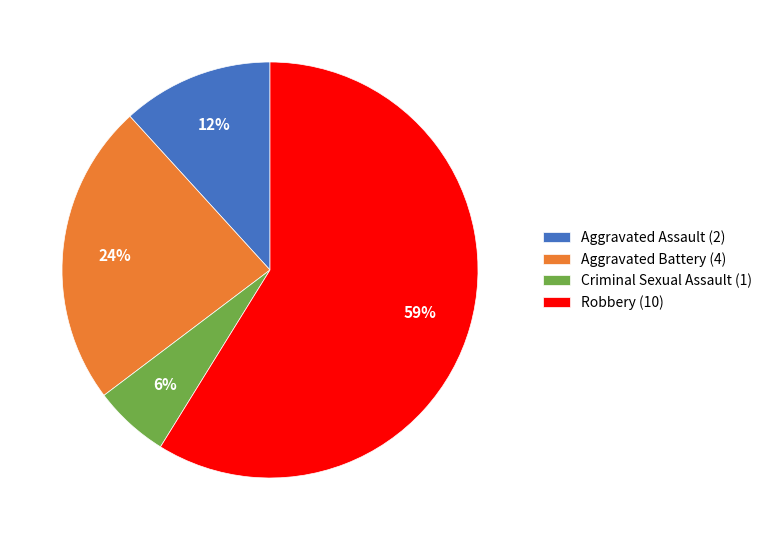

How many segments does this pie chart have?

4